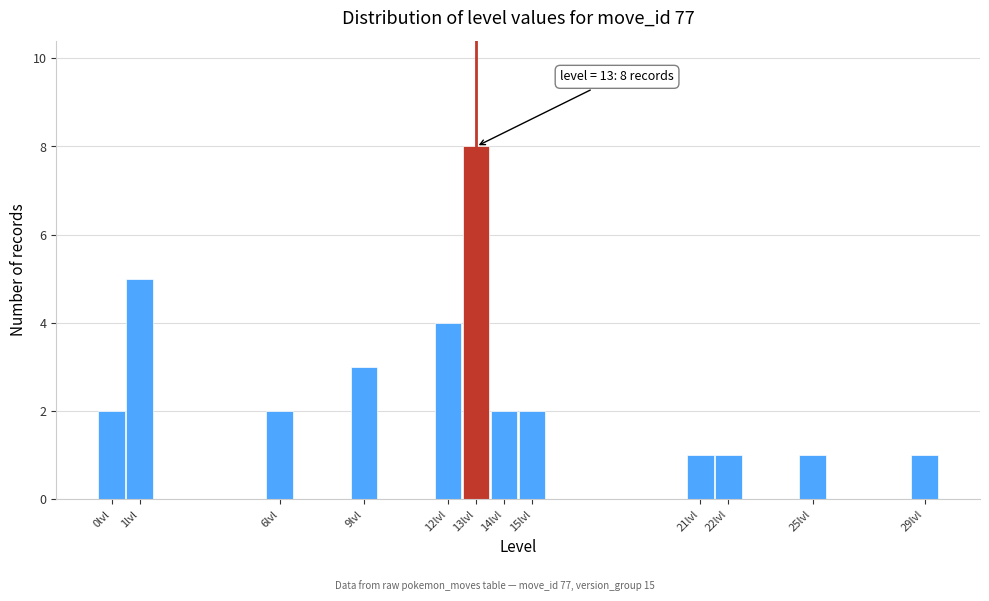

Over which range of the x-axis is the bar tallest?

12.5 to 13.5